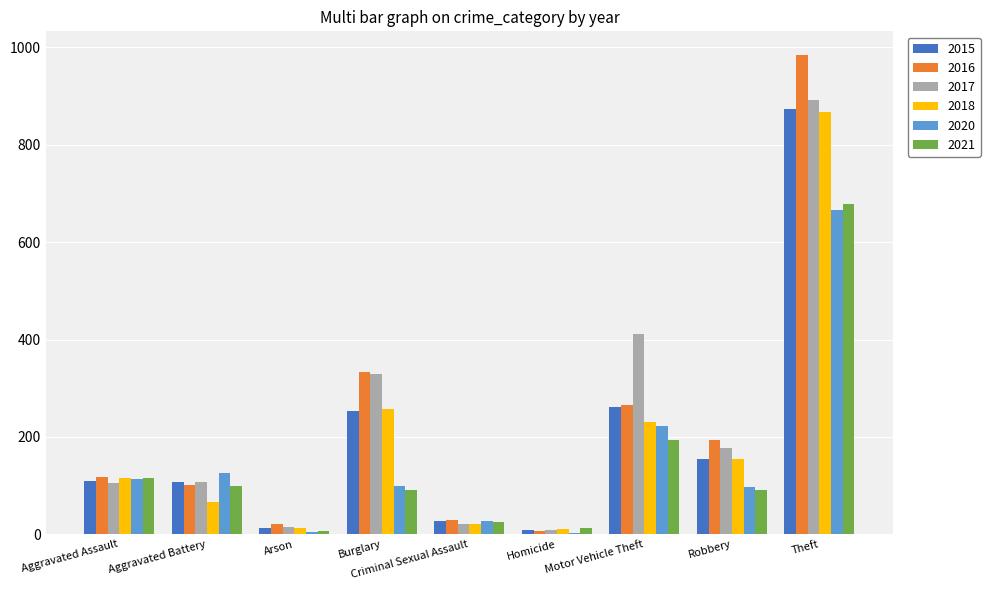

What is the difference between the 2016 values at Theft and Motor Vehicle Theft?

719